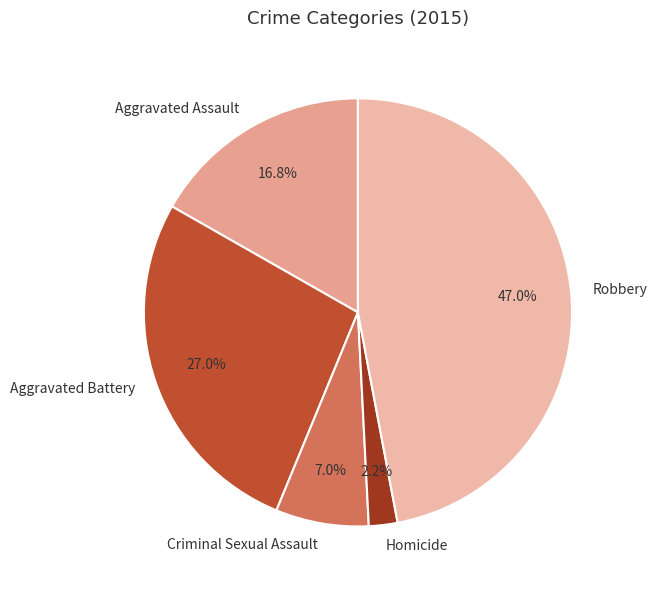

How many segments does this pie chart have?

5